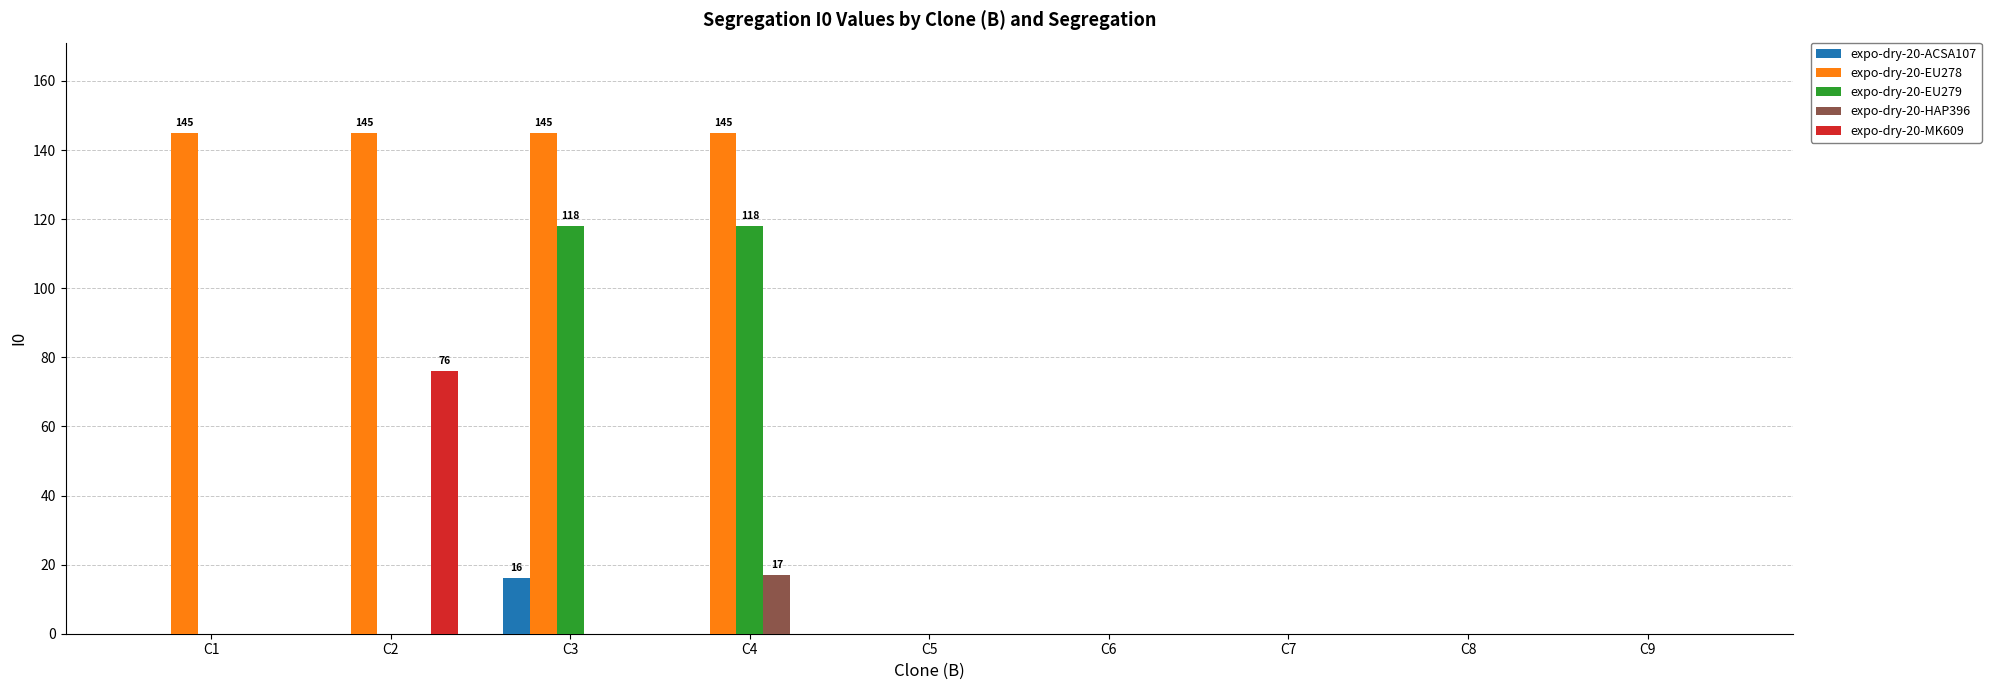

How many groups of bars are there?

9